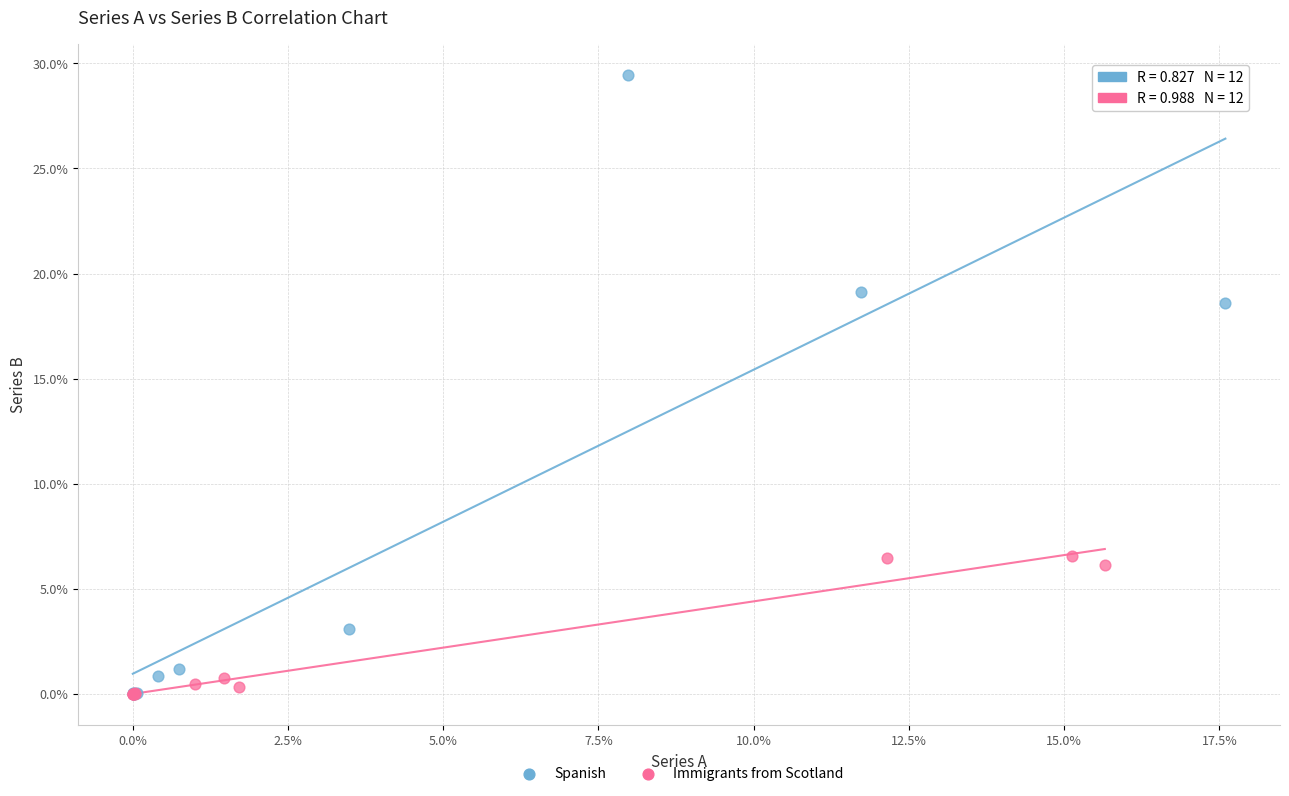

What are all the series names shown in the legend?

Spanish, Immigrants from Scotland